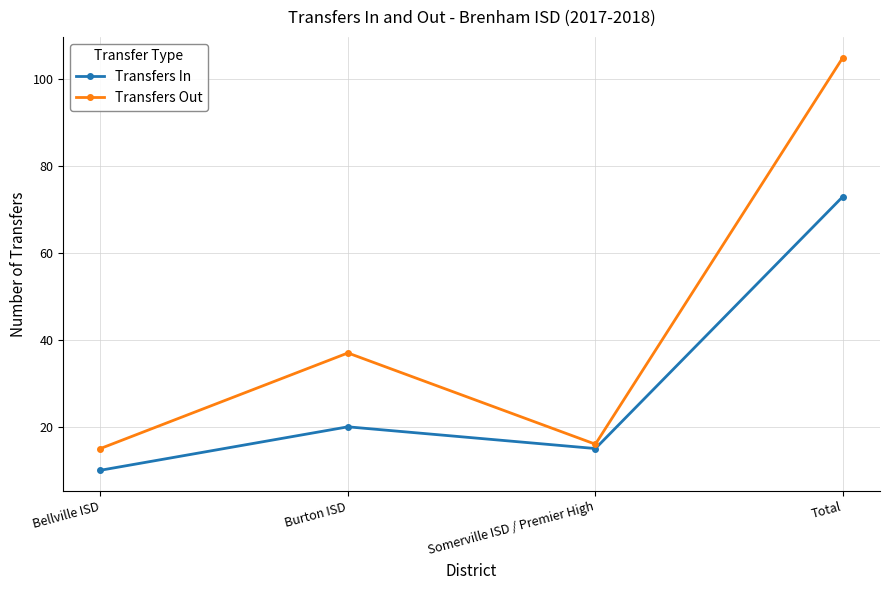

At how many categories does at least one series exceed 102?

1